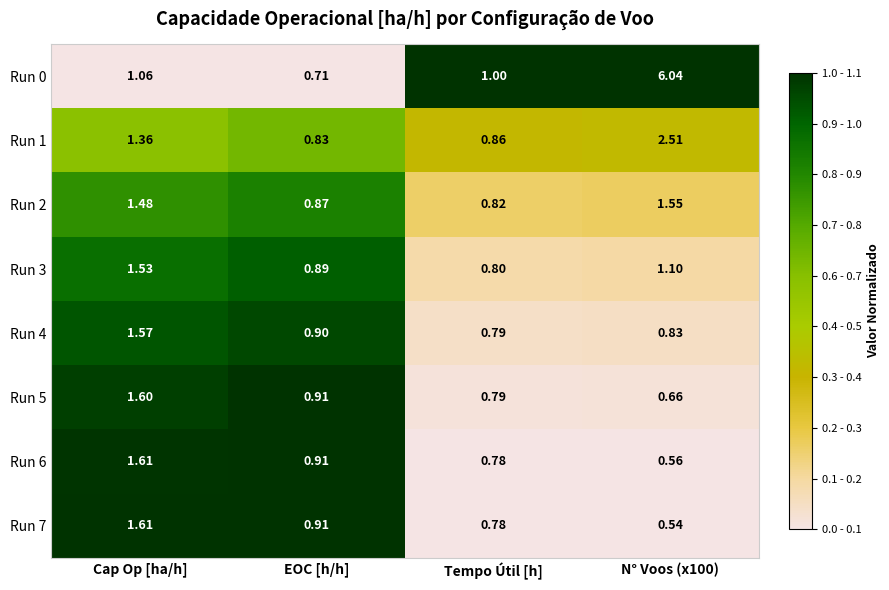

Is the value of Run 1 at N° Voos (x100) greater than the value of Run 6 at Cap Op [ha/h]?

Yes